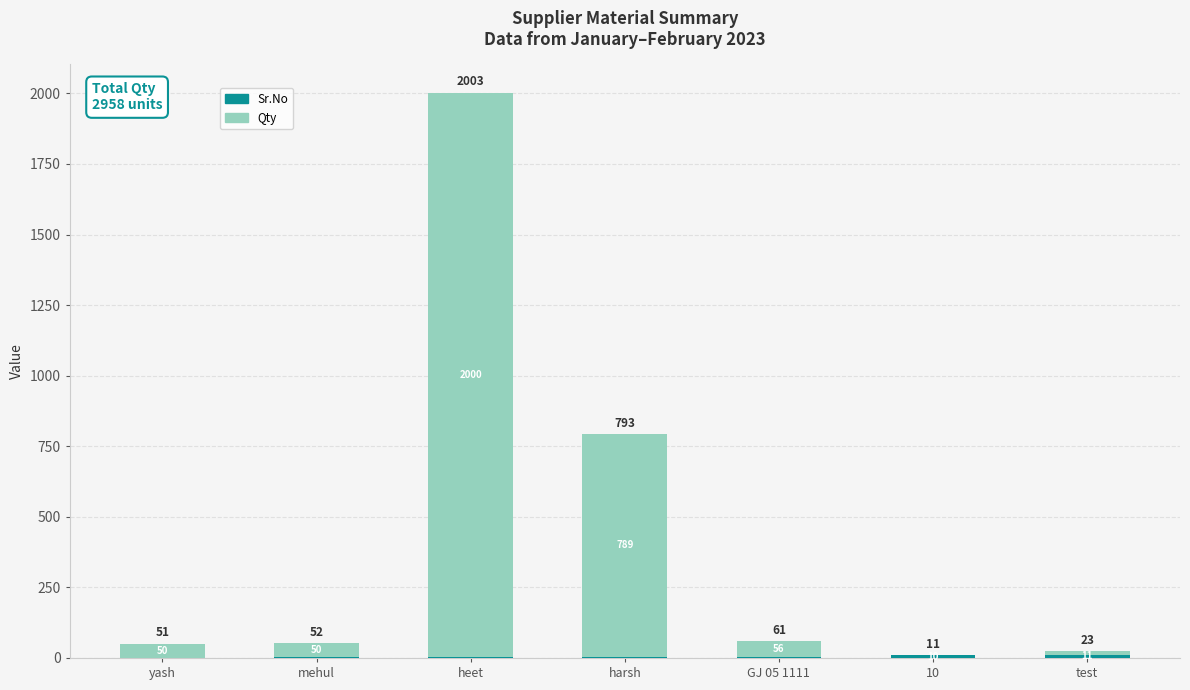

At which category is the sum across all series the highest?

heet